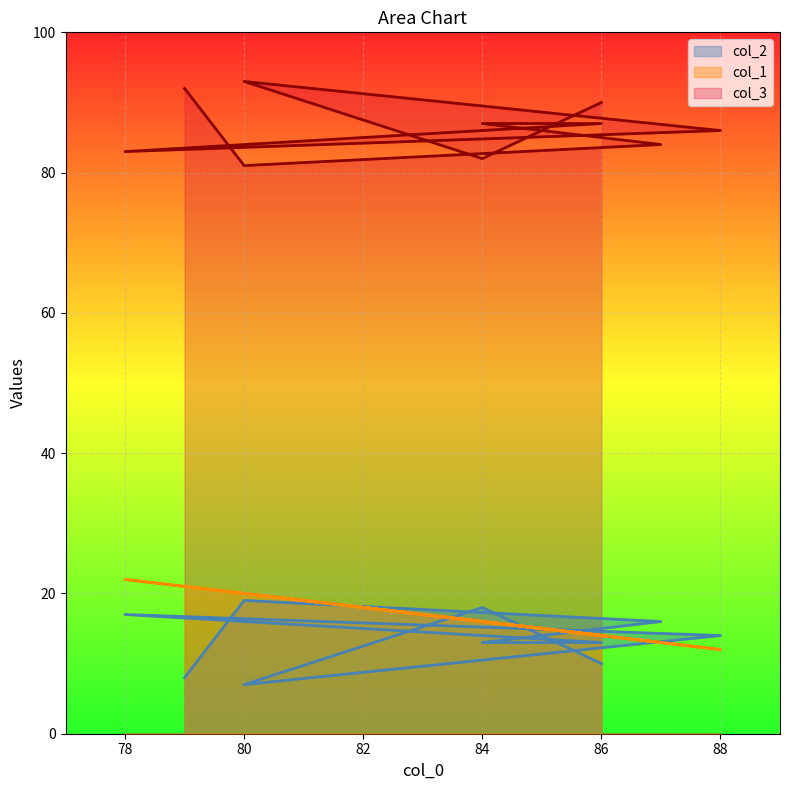

Read the col_3 value at 84, to the nearest 10.

80